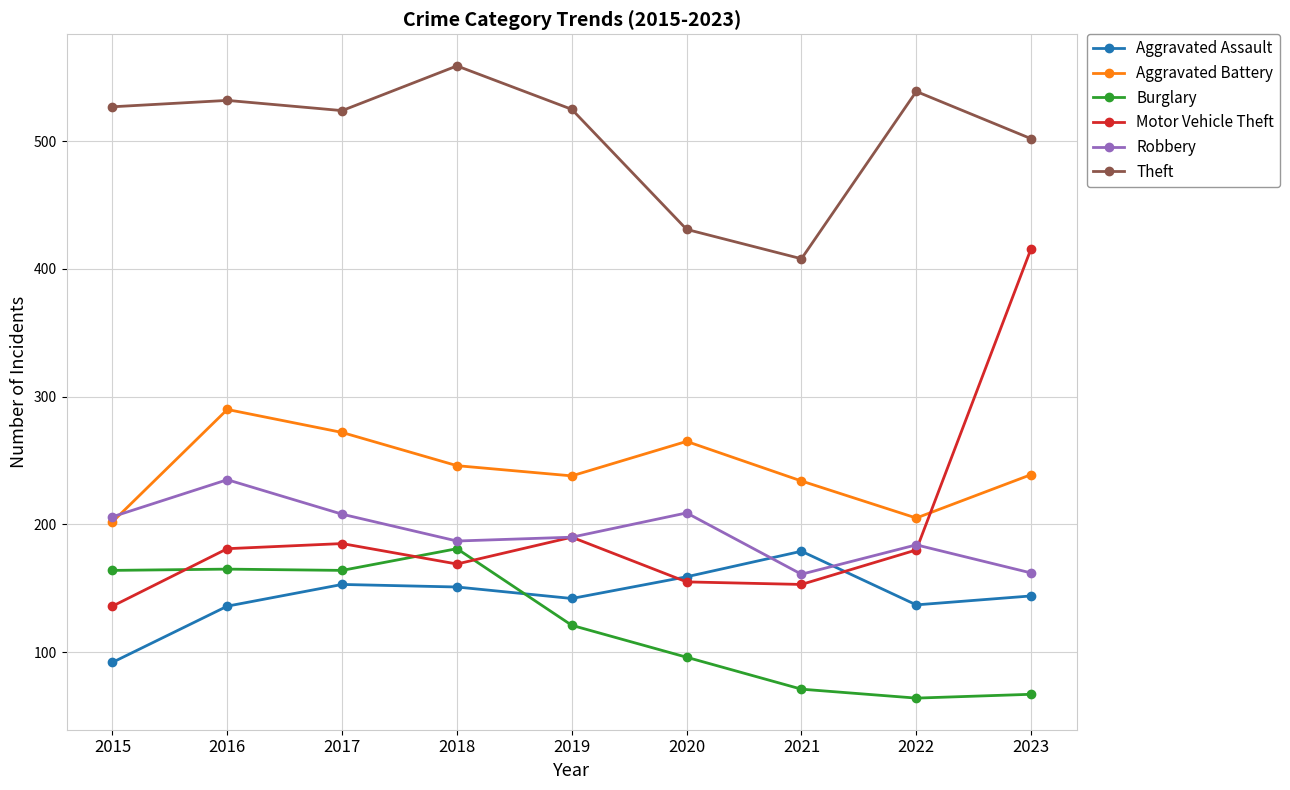

What is the value of the Burglary point at the 2nd from the left?

165